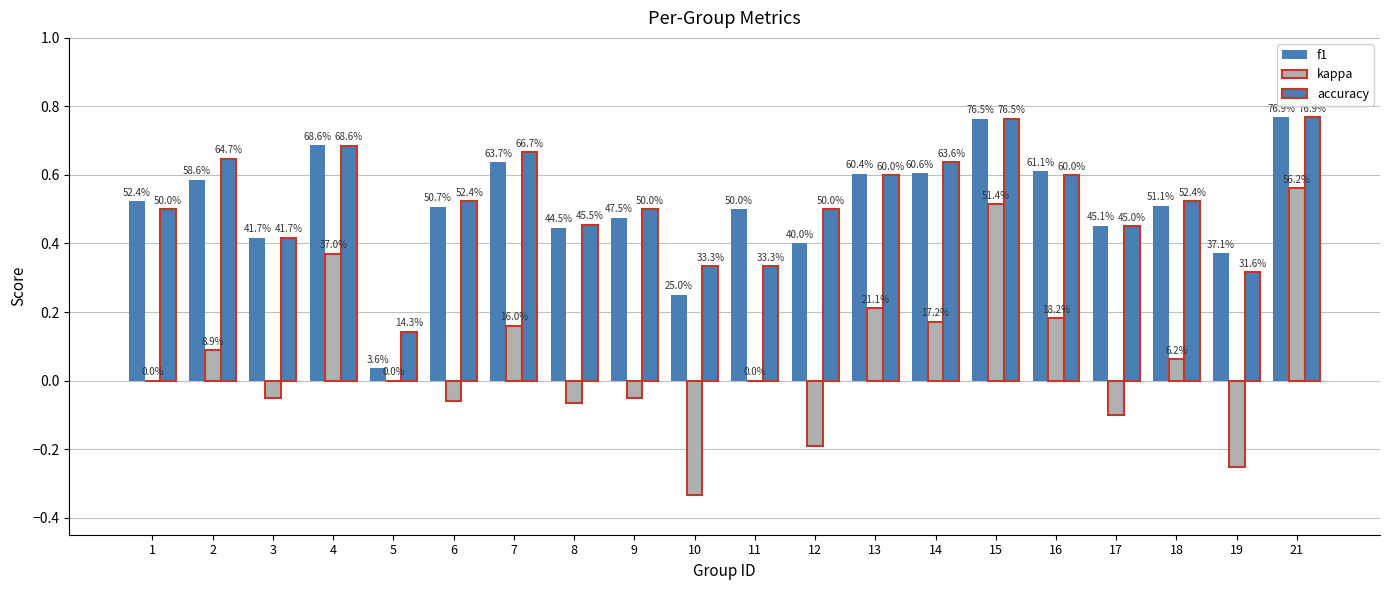

Which series has the largest total across all categories?

accuracy